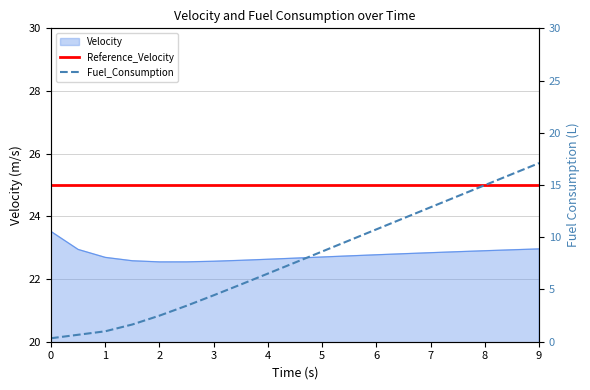

How many values in the Fuel_Consumption series are below 7?

9